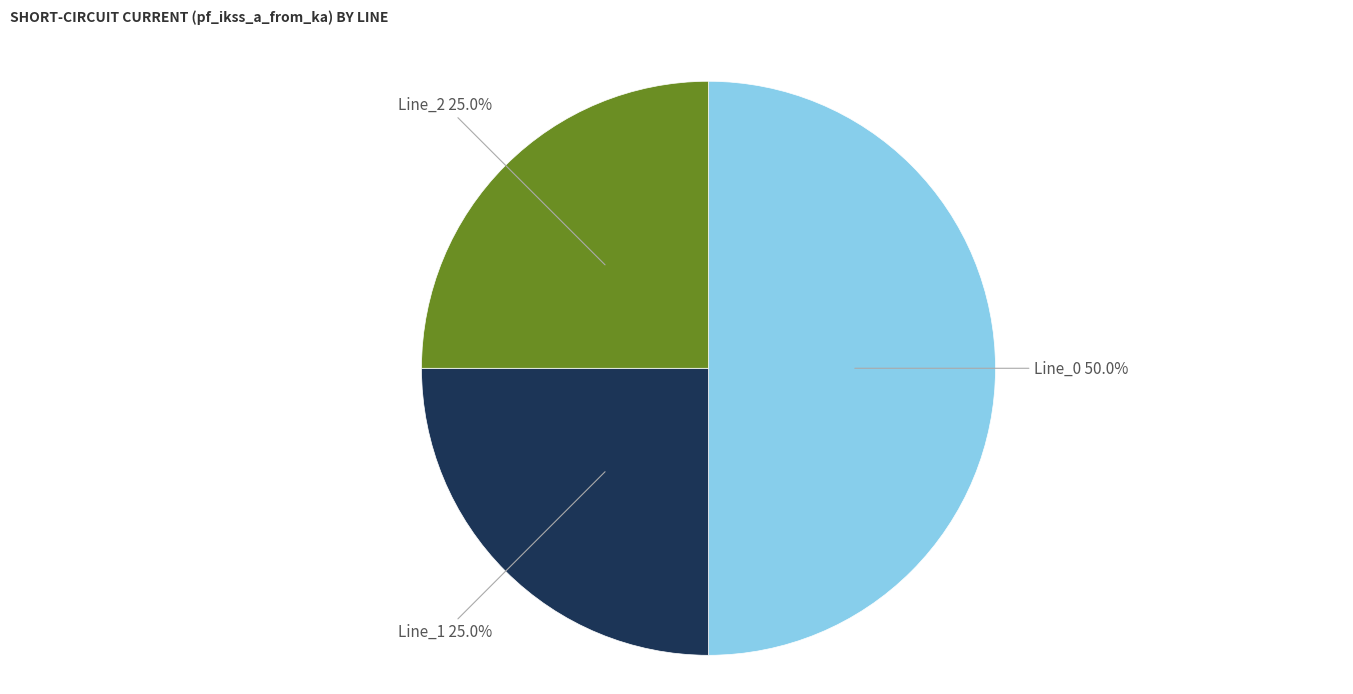

How many segments does this pie chart have?

3